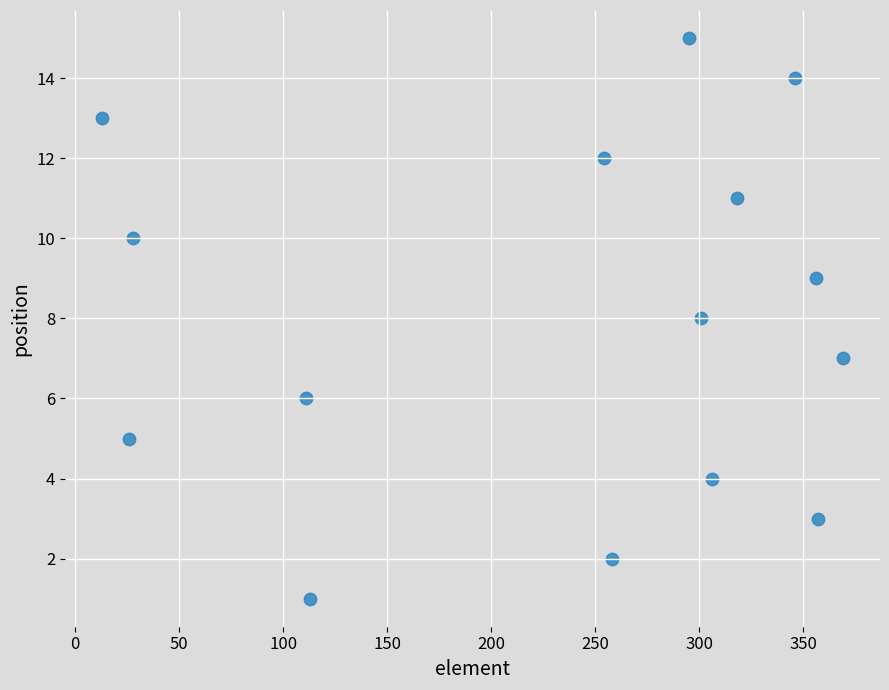

What is the range of Y values (max minus min)?

14